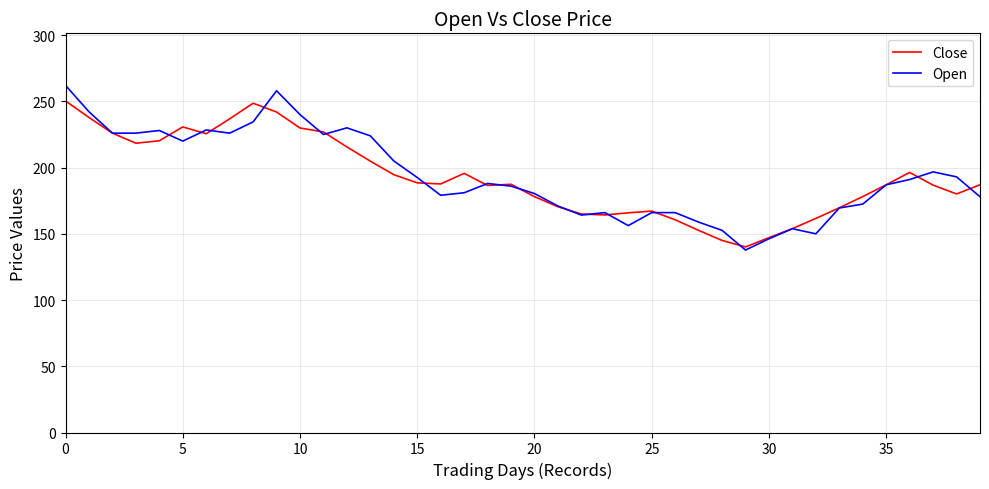

What is the maximum value shown in the chart?

262.0